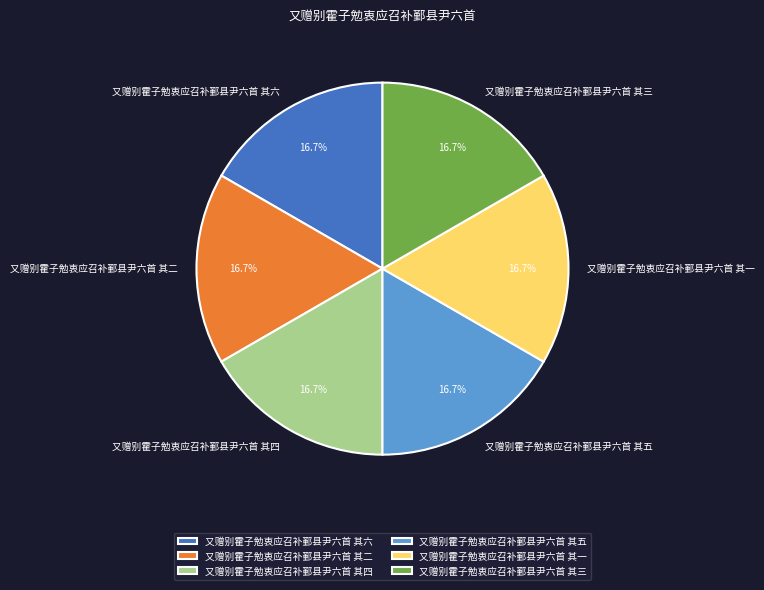

Is it true that 又赠别霍子勉衷应召补鄞县尹六首 其二 is 12% of the pie?

False